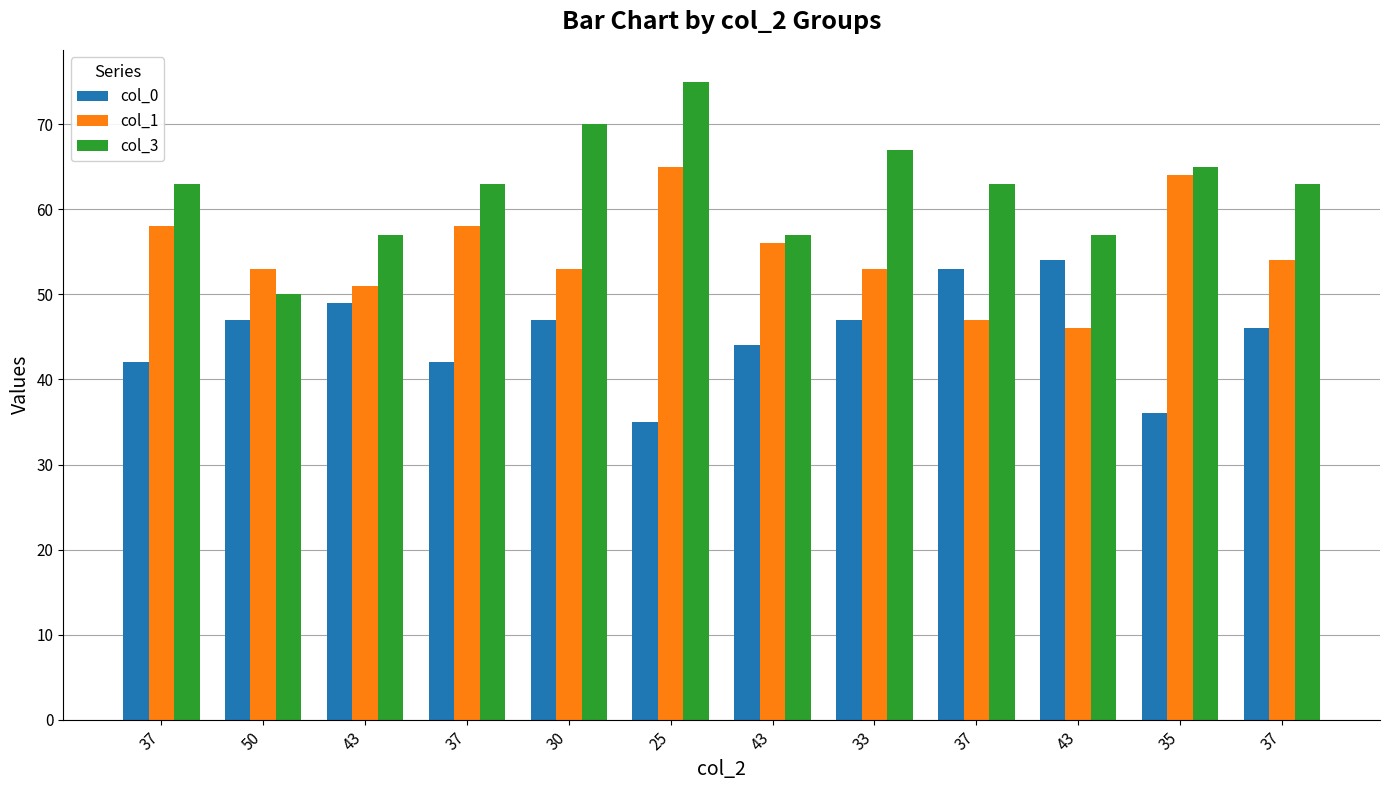

Does the chart contain stacked bars?

No